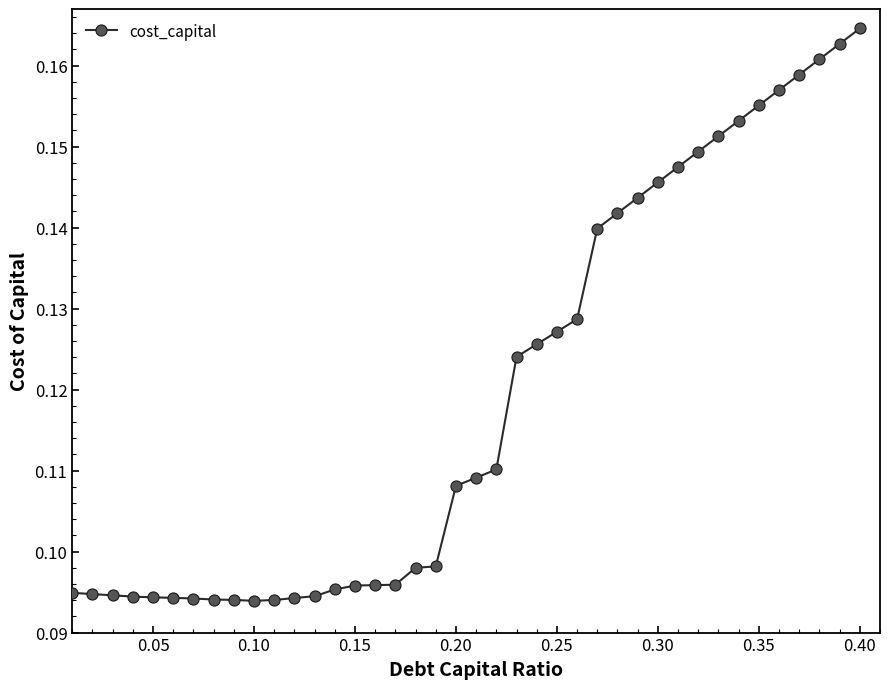

How many values are between 0 and 1?

40